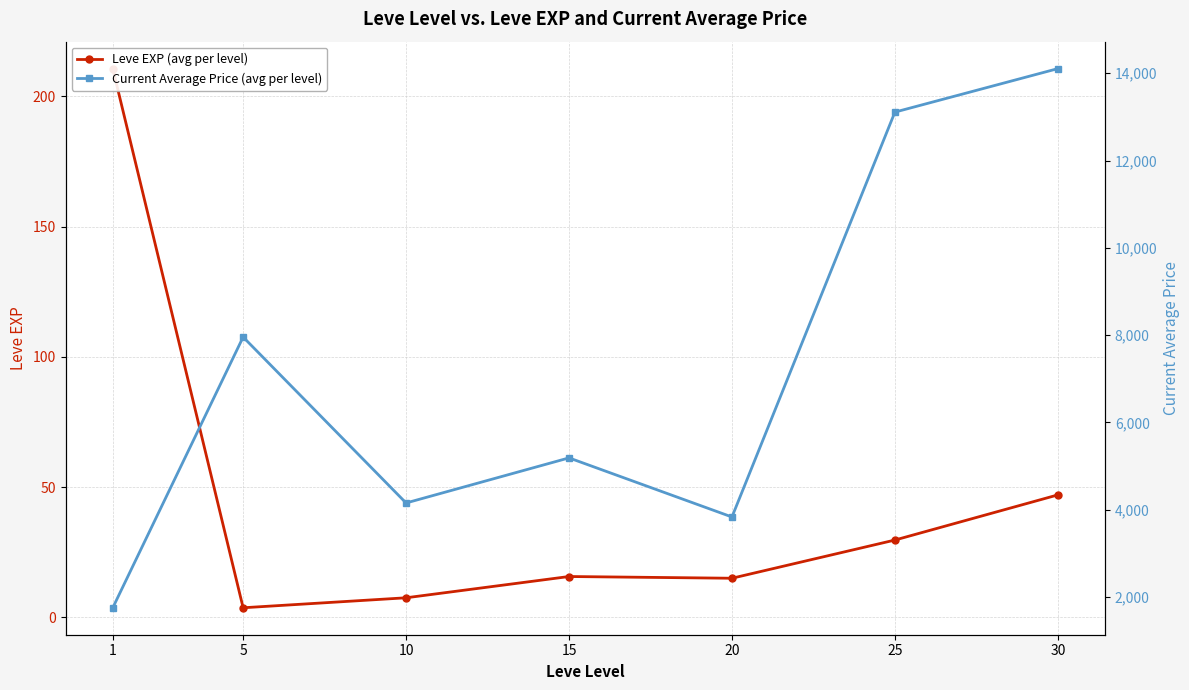

Reading left to right, what are all the values shown in this chart?

Leve EXP (avg per level): 1=210.7	5=3.7	10=7.5	15=15.7	20=15.0	25=29.7	30=47.0
Current Average Price (avg per level): 1=1756.0	5=7956.5	10=4156.2	15=5188.8	20=3835.2	25=13108.8	30=14104.8